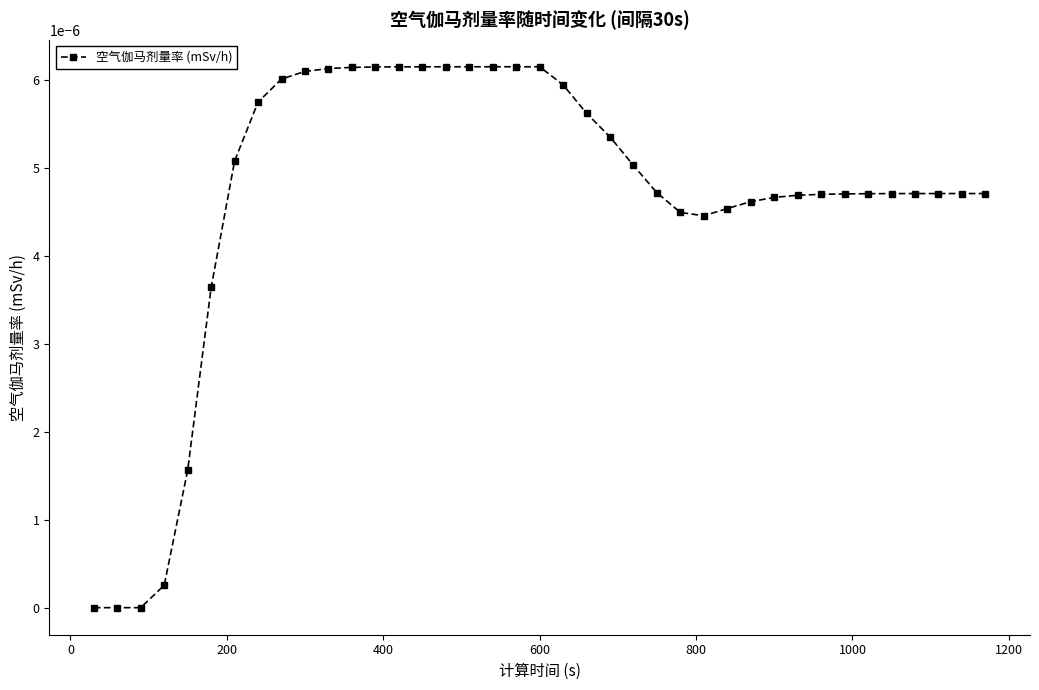

At which category does the chart reach its peak across all series?

600